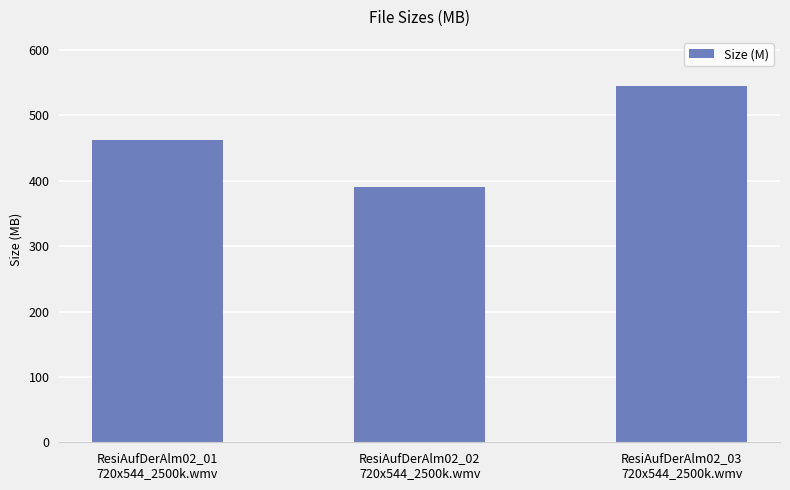

What is the label of the 3rd bar from the right?

ResiAufDerAlm02_01
720x544_2500k.wmv